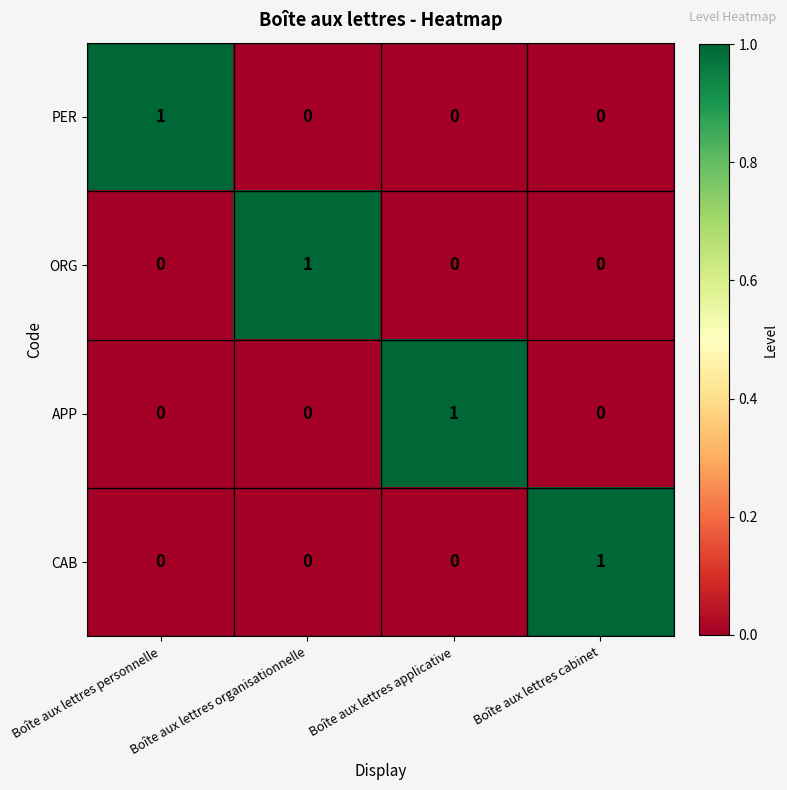

What is the total value across all series at Boîte aux lettres organisationnelle?

1